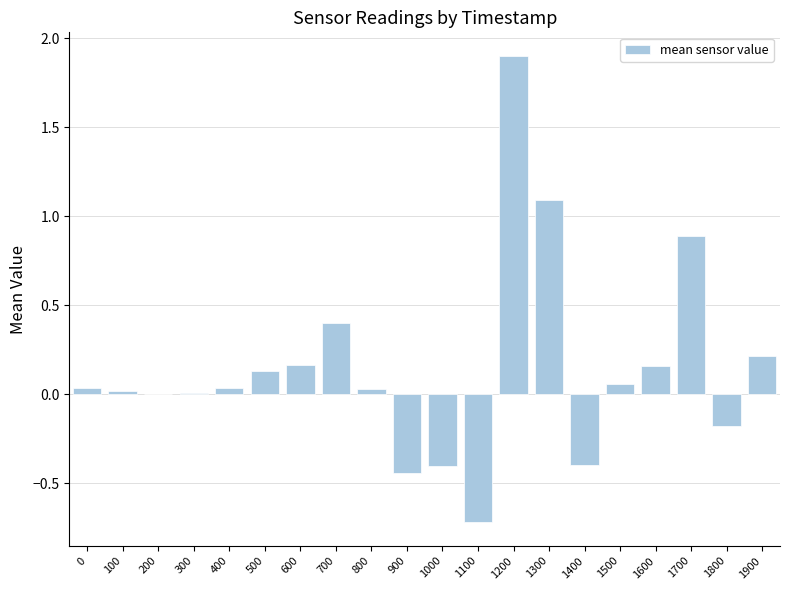

The value at 1000 is -0.4. True or false?

True